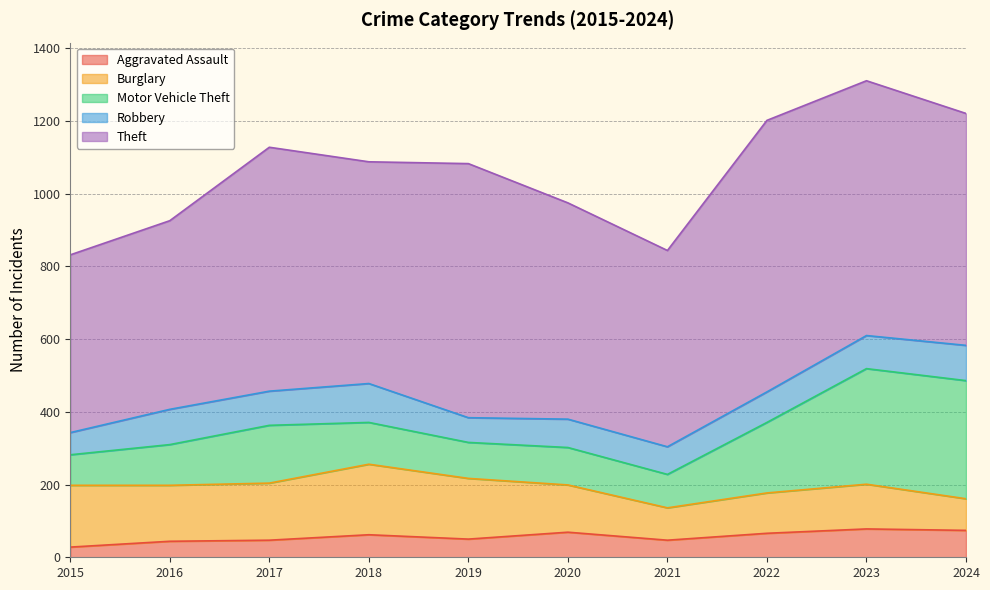

What is the total value across all series at 2019?

1083